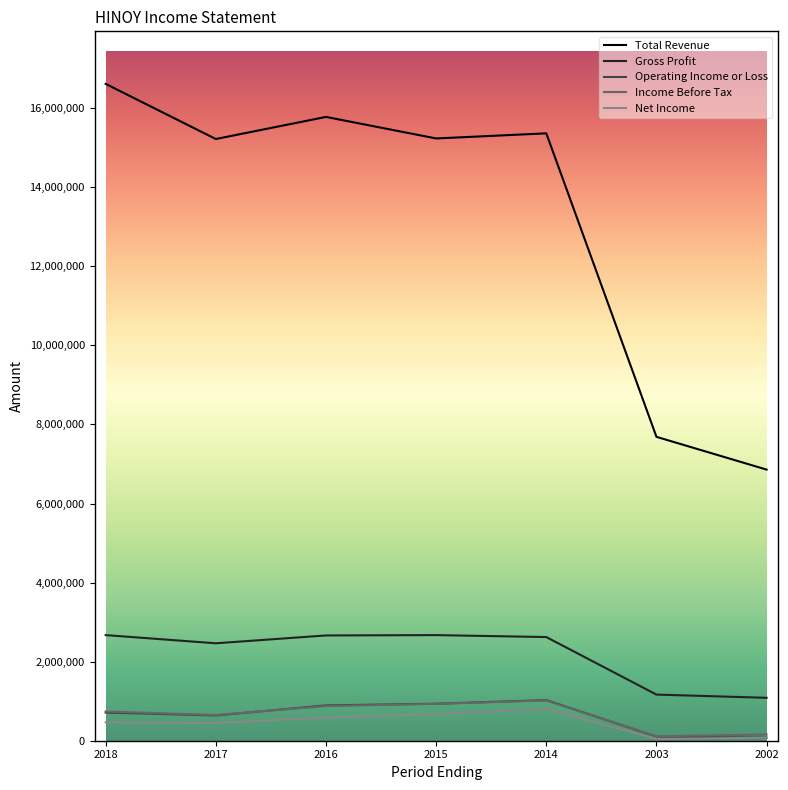

Which series has the largest range (max minus min)?

Total Revenue